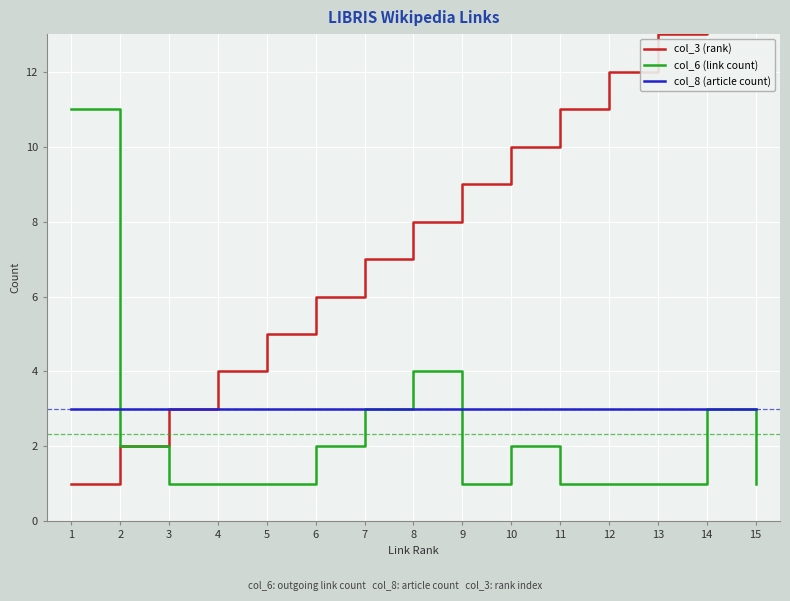

What is the sum of the col_3 (rank) values at 6 and 9?

15